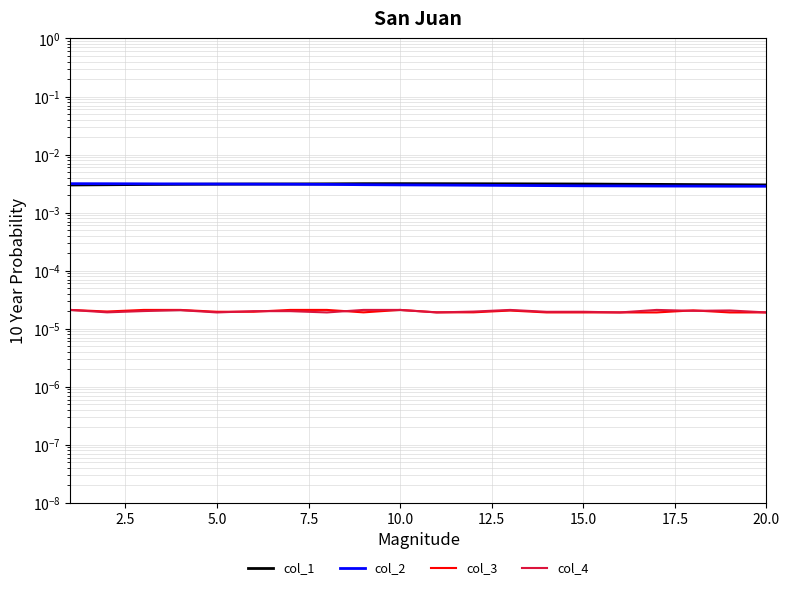

At 15.0, list the series in order from smallest to largest.

col_4, col_3, col_2, col_1